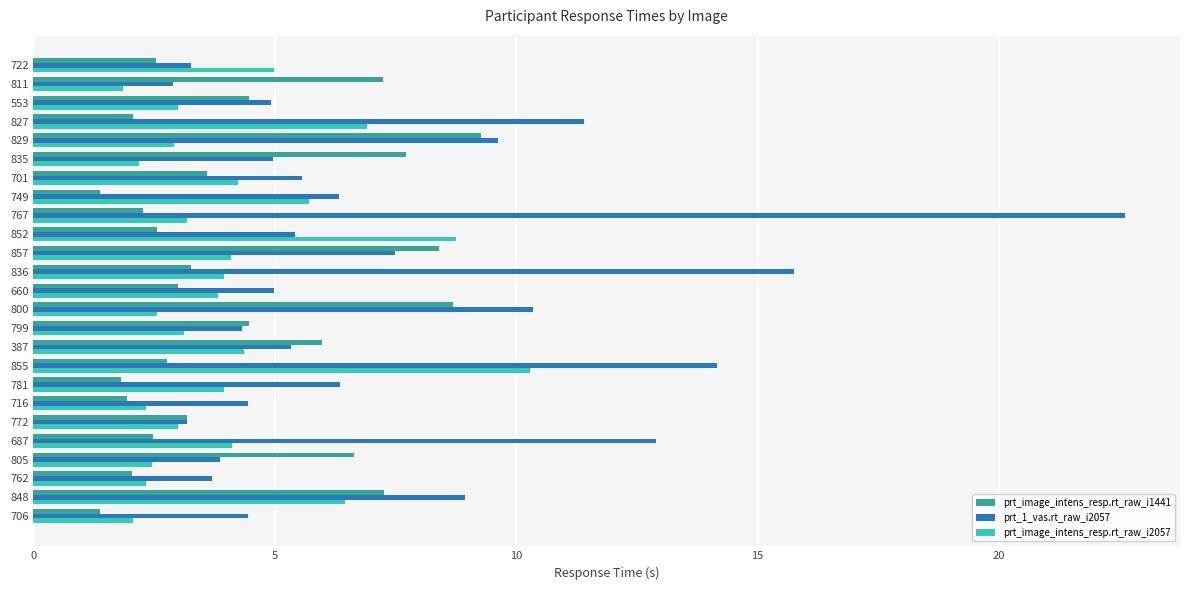

What is the difference between the second highest and minimum values in the prt_1_vas.rt_raw_i2057 series?

12.9